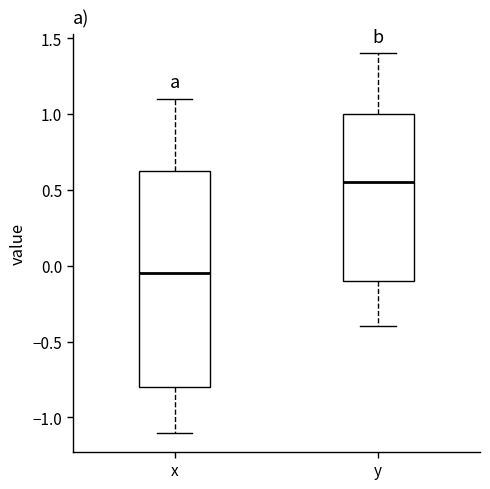

Reading left to right, read every box against the y-axis: the position of its median line, the range the box covers, and the ends of its whiskers. The values are not printed on the chart, so give them approximately, as read against the axis.

x: median -0.05, box -0.80 to 0.65, whiskers -1.10 to 1.10
y: median 0.55, box -0.10 to 1.00, whiskers -0.40 to 1.40